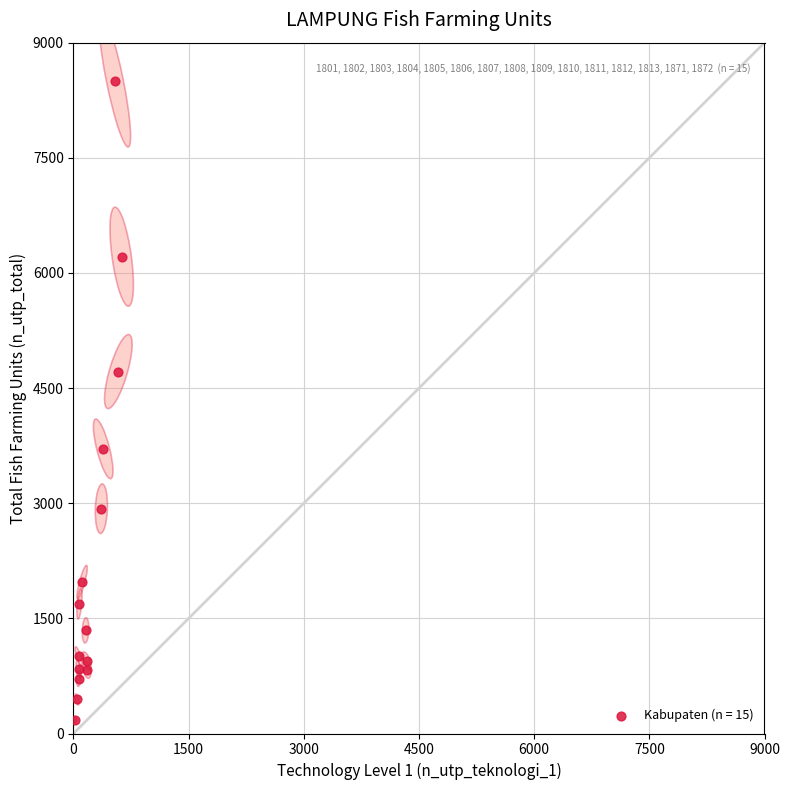

What is the range of X values (max minus min)?

611